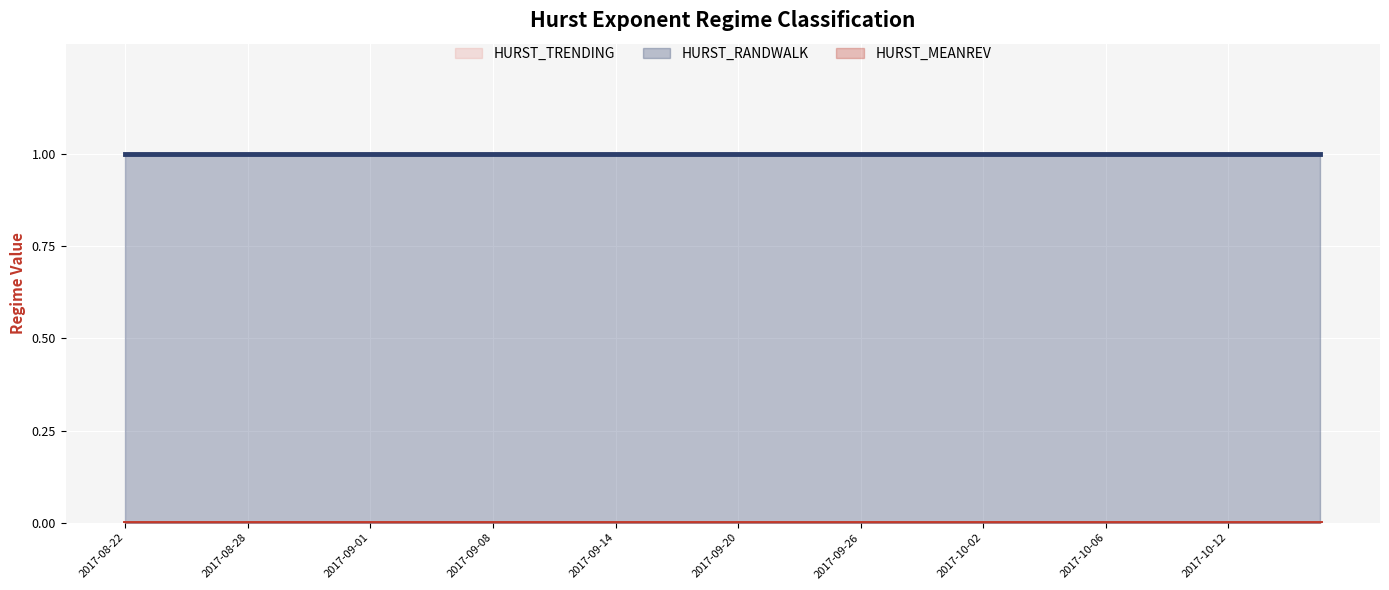

True or false: HURST_MEANREV and HURST_TRENDING intersect in this chart.

False